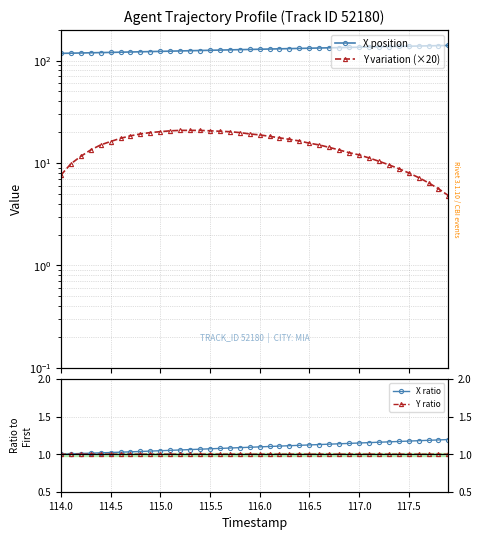

True or false: X position and X ratio cross at least once.

False